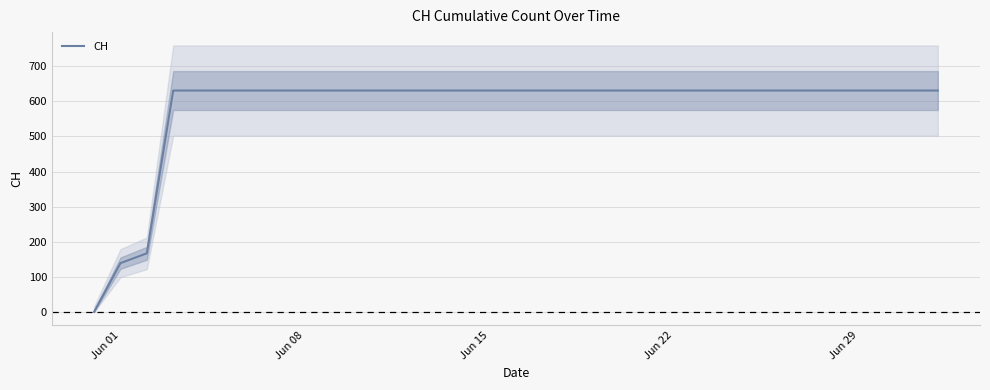

Reading left to right, transcribe all the data shown in this chart.

0	139	167	631	631	631	631	631	631	631	631	631	631	631	631	631	631	631	631	631	631	631	631	631	631	631	631	631	631	631	631	631	631